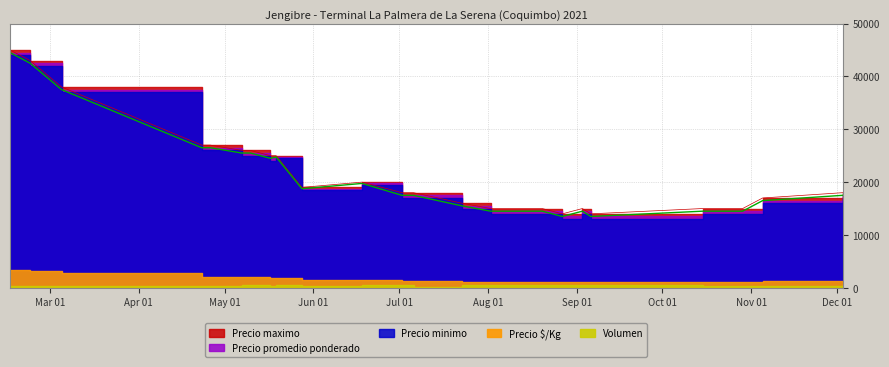

Which series changed the most between 2021-08-06 and 2021-08-10?

Precio maximo